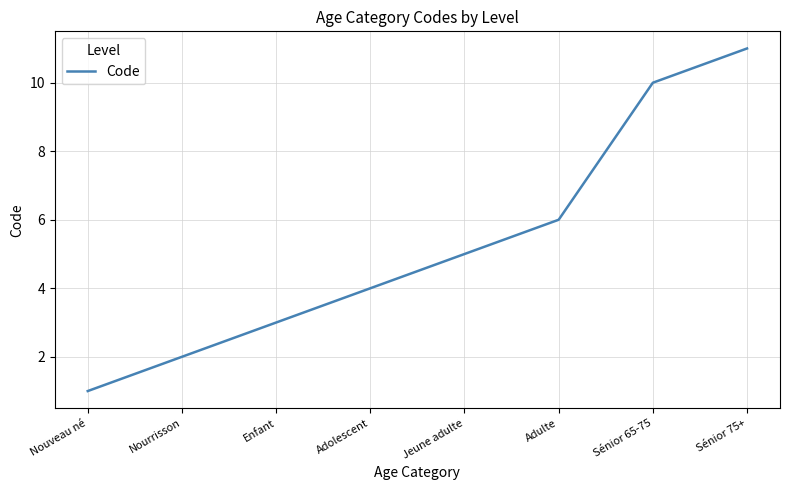

True or false: the data shows 15 at Sénior 65-75.

False